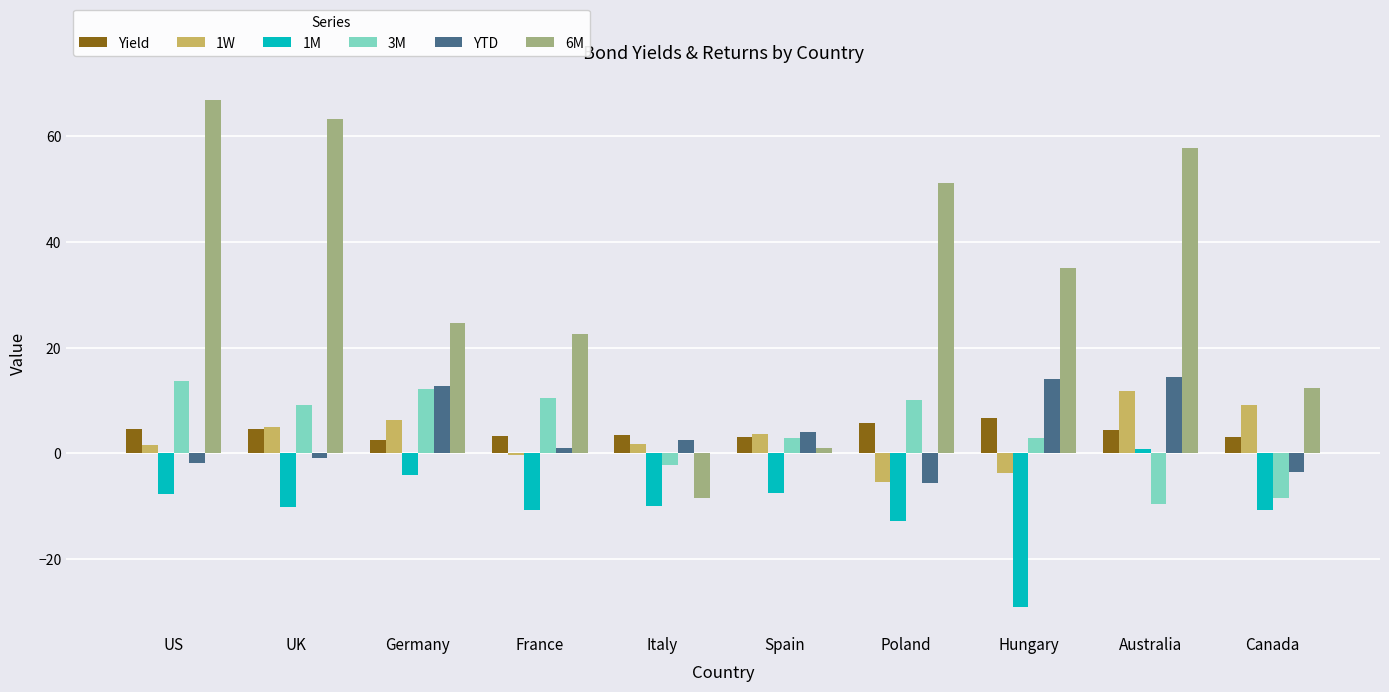

What is the greatest value displayed?

66.8